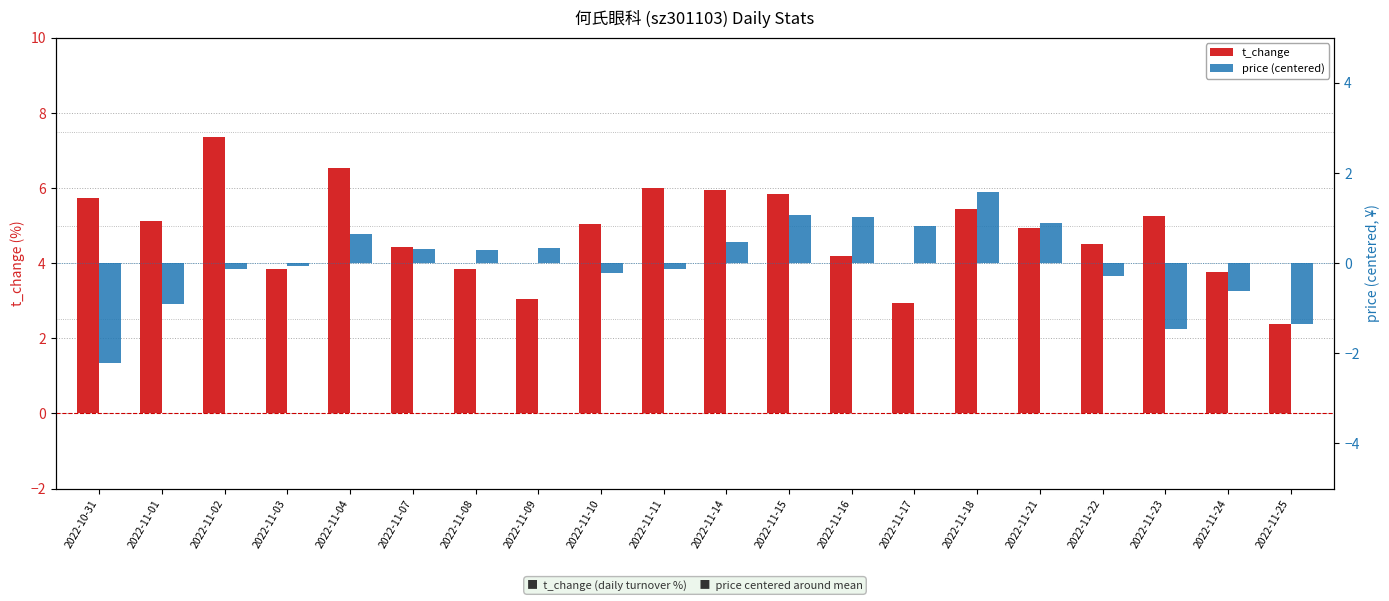

Are the bars grouped side by side (vs. stacked)?

Yes